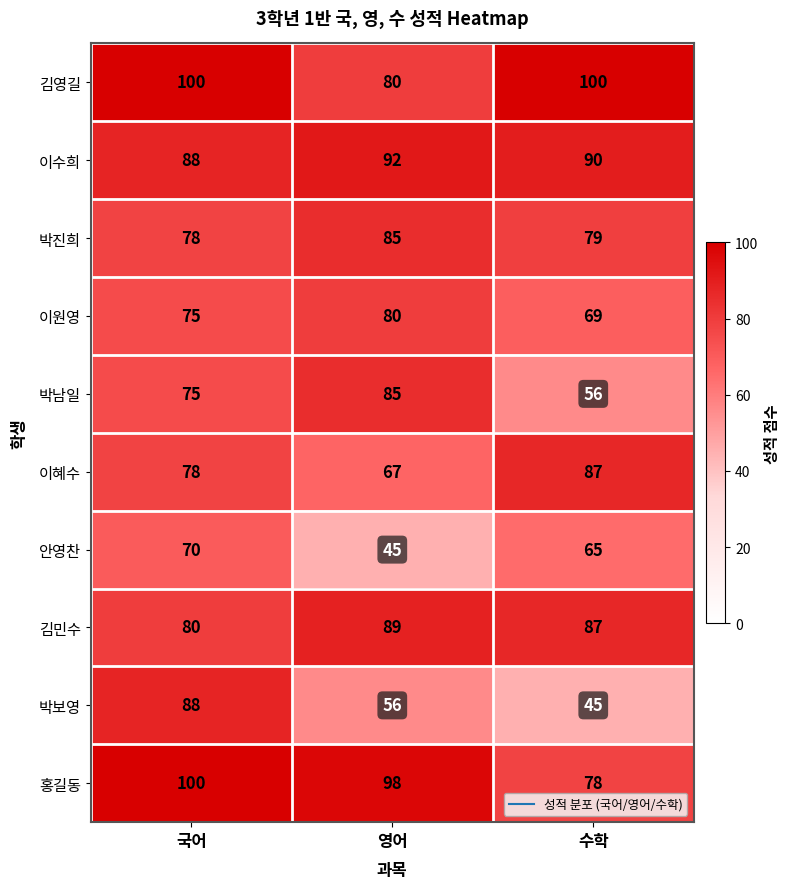

At how many categories does at least one series exceed 72?

3